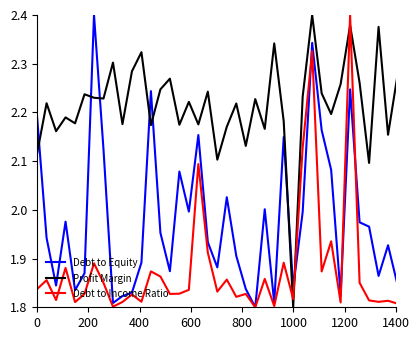

Which series has the largest total across all categories?

Profit Margin